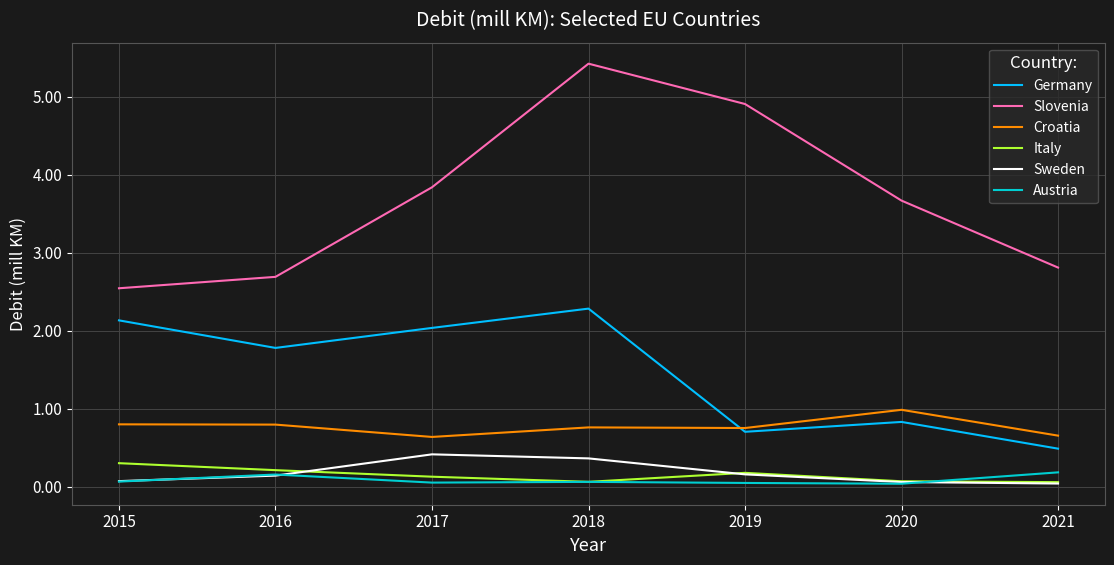

At which category is the sum across all series the highest?

2018